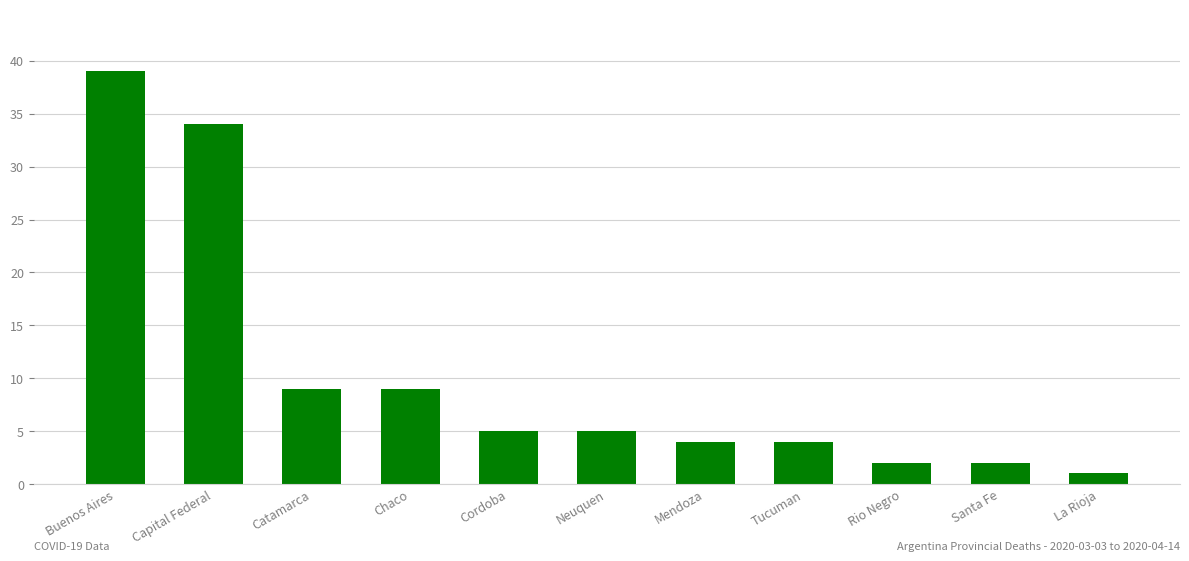

What is the change in value from Mendoza to Santa Fe?

-2